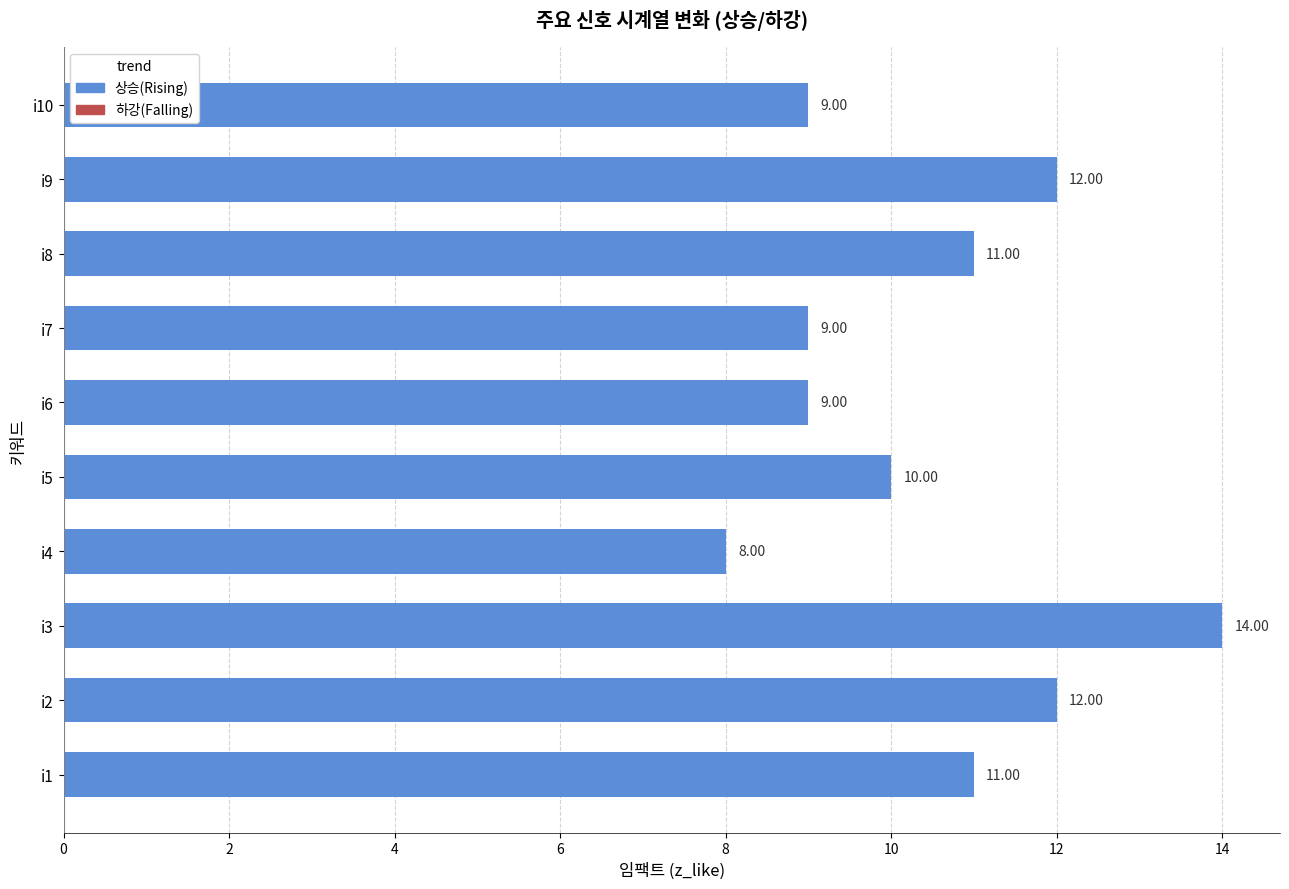

What is the sum of all values?

105